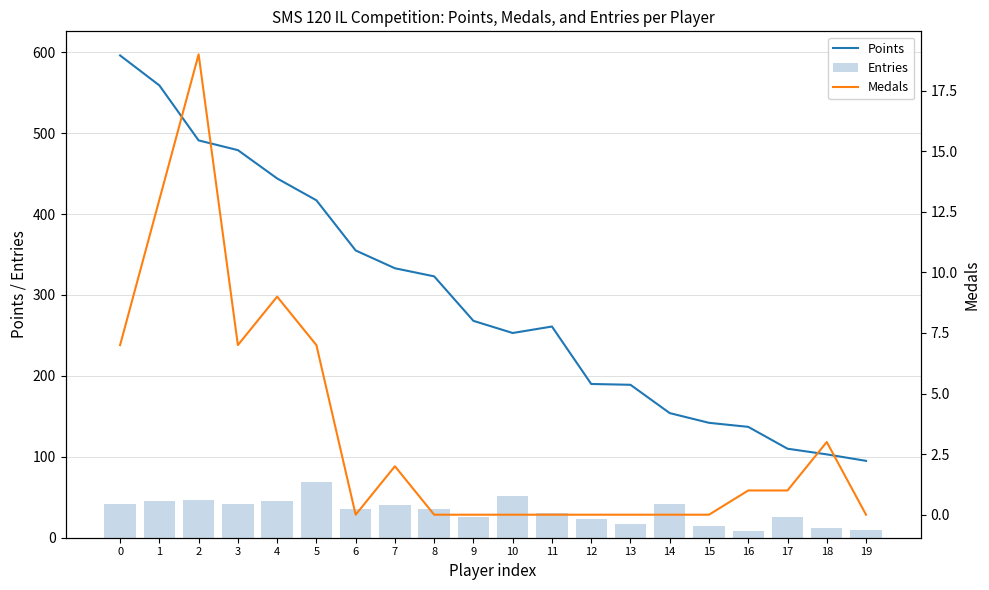

What are all the series names shown in the legend?

Points, Entries, Medals